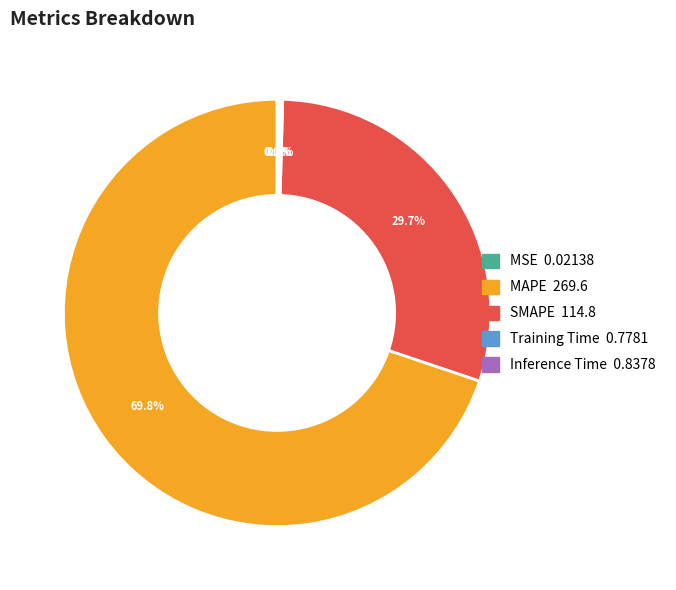

Is there a majority slice in this chart?

Yes